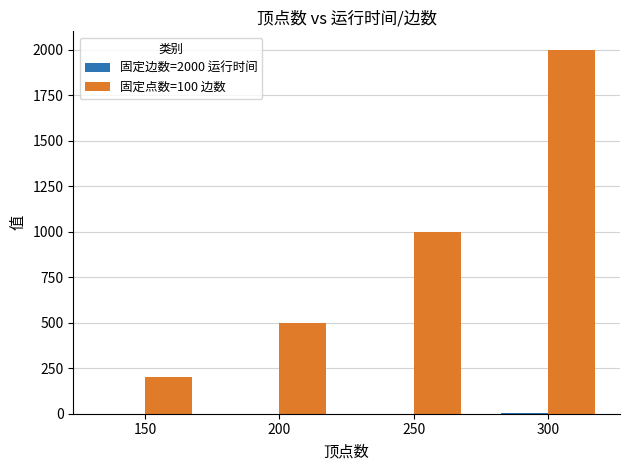

At which category is the sum across all series the highest?

300